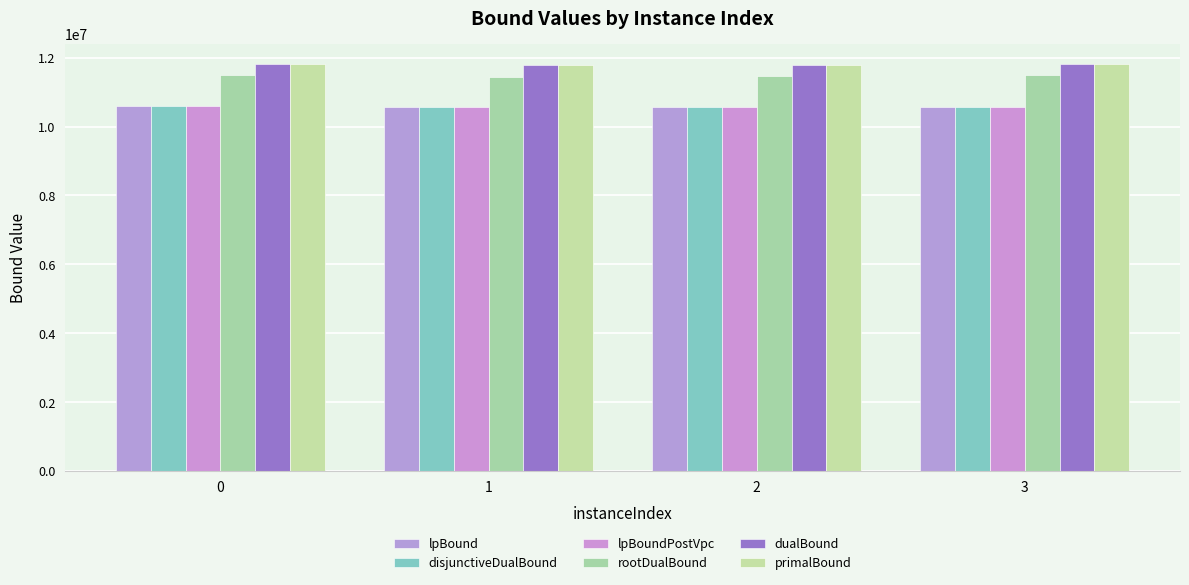

At how many categories does at least one series exceed 11446957?

4